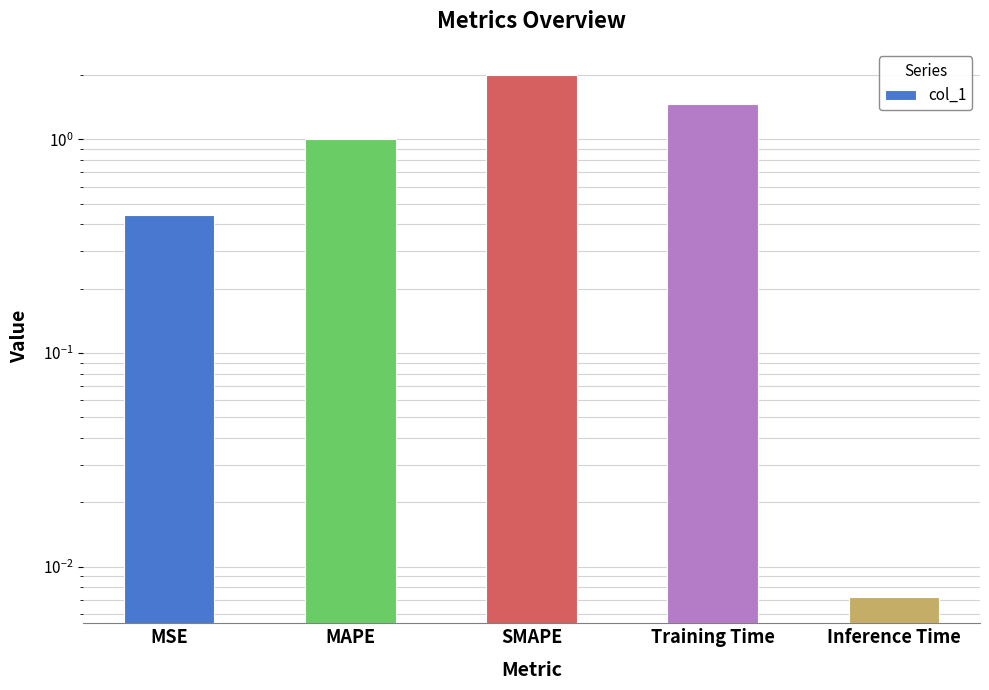

Reading left to right, transcribe all the data shown in this chart.

MSE=0.4	MAPE=1.0	SMAPE=2.0	Training Time=1.5	Inference Time=0.0